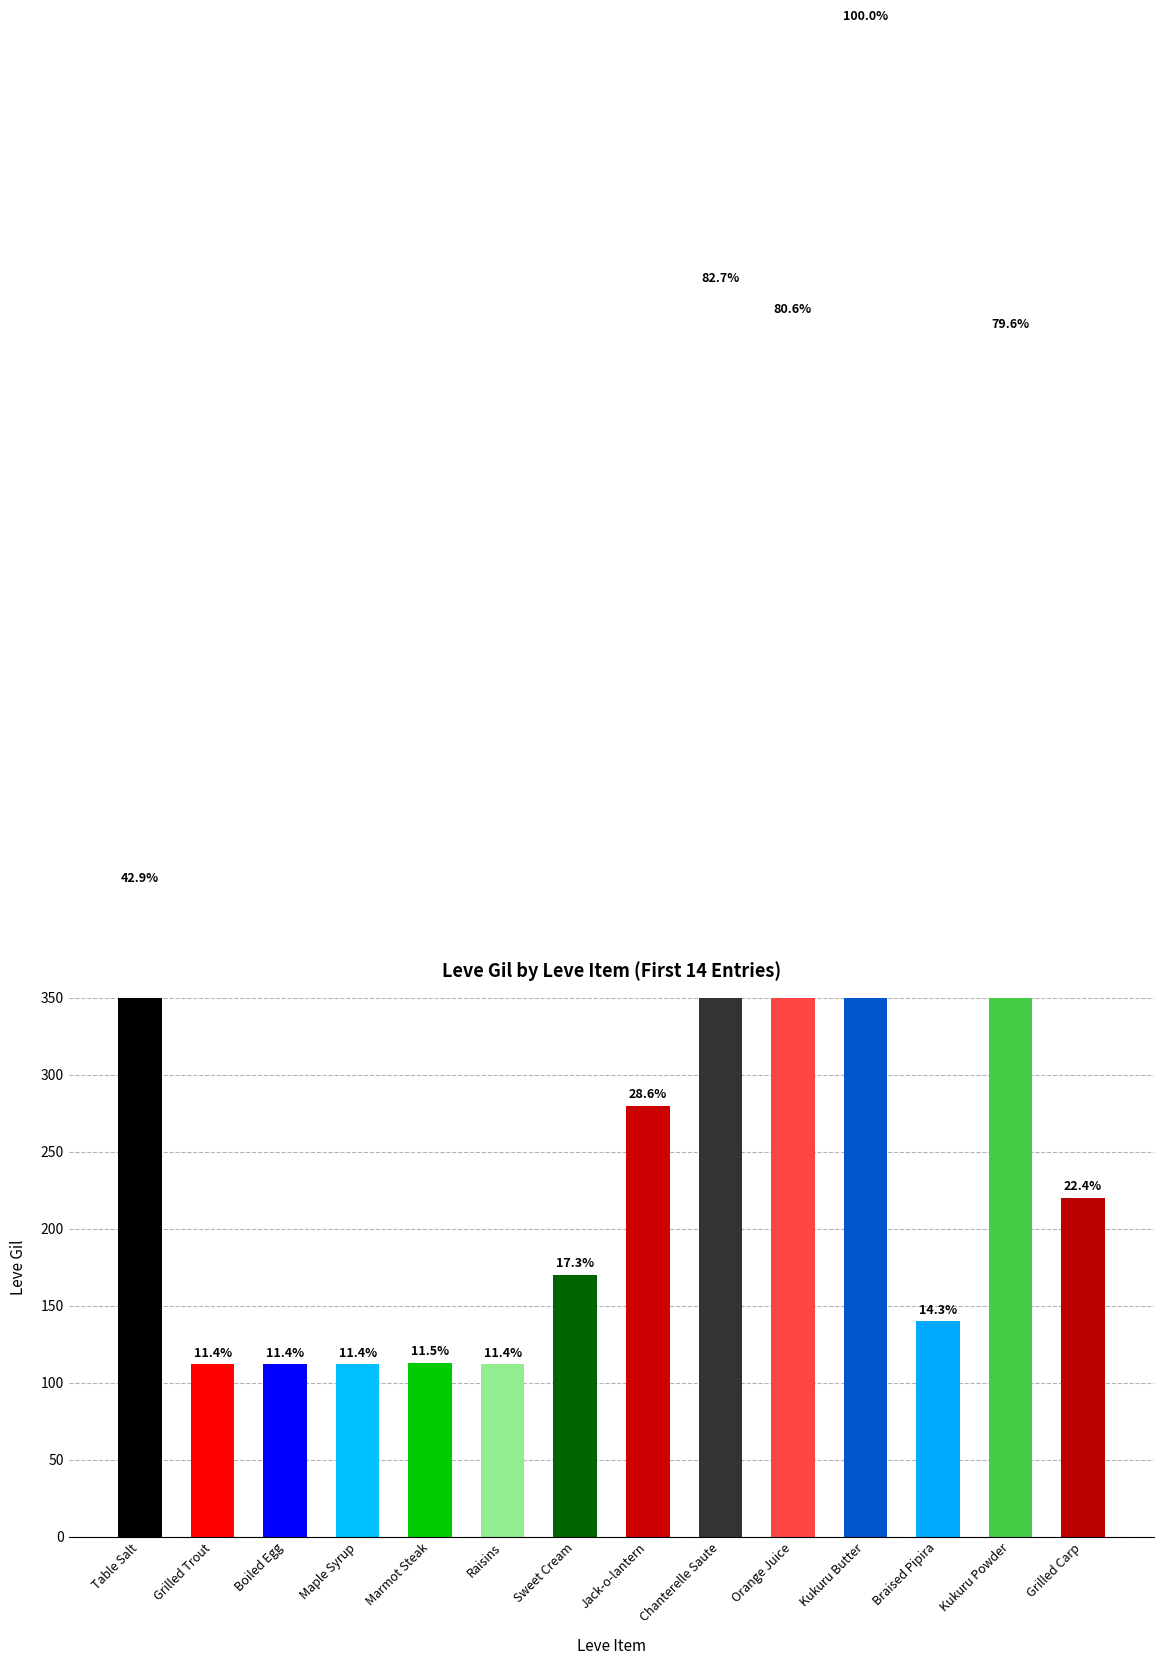

Reading left to right, list all the values displayed in this chart.

420	112	112	112	113	112	170	280	810	790	980	140	780	220